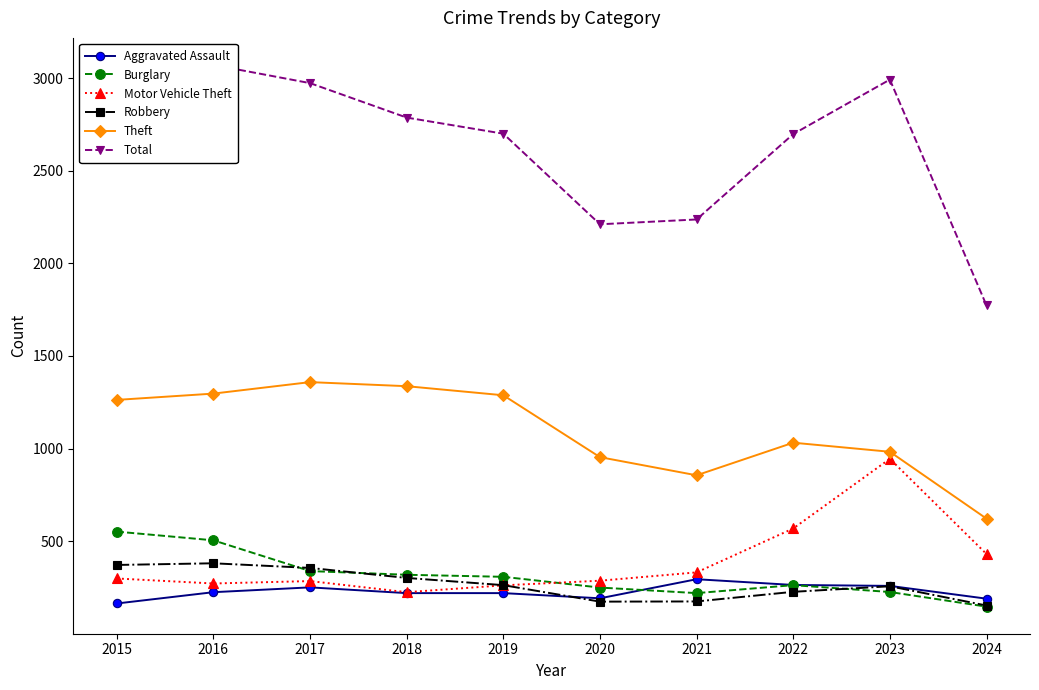

Between 2023 and 2021, which is larger?

2021